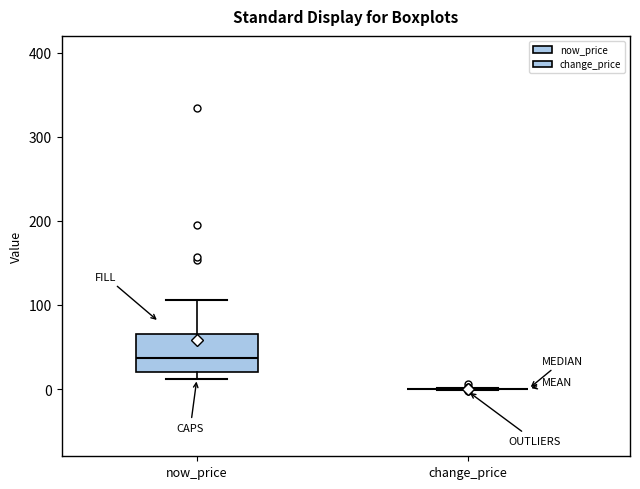

Reading left to right, transcribe this box plot: for each box, give where its median line is, the range the box spans, and where its two whiskers end, as read against the y-axis. The values are not printed on the chart, so give them approximately, as read against the axis.

now_price: median 40, box 20 to 70, whiskers 10 to 110
change_price: box collapsed to a line at 0, whiskers 0 to 0